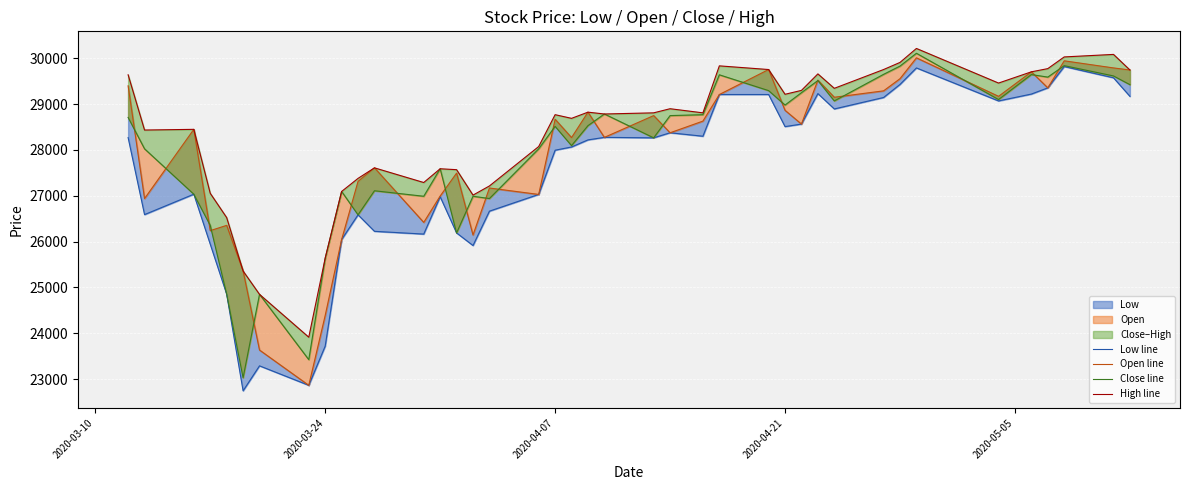

What position from the right is 2020-03-10?

40